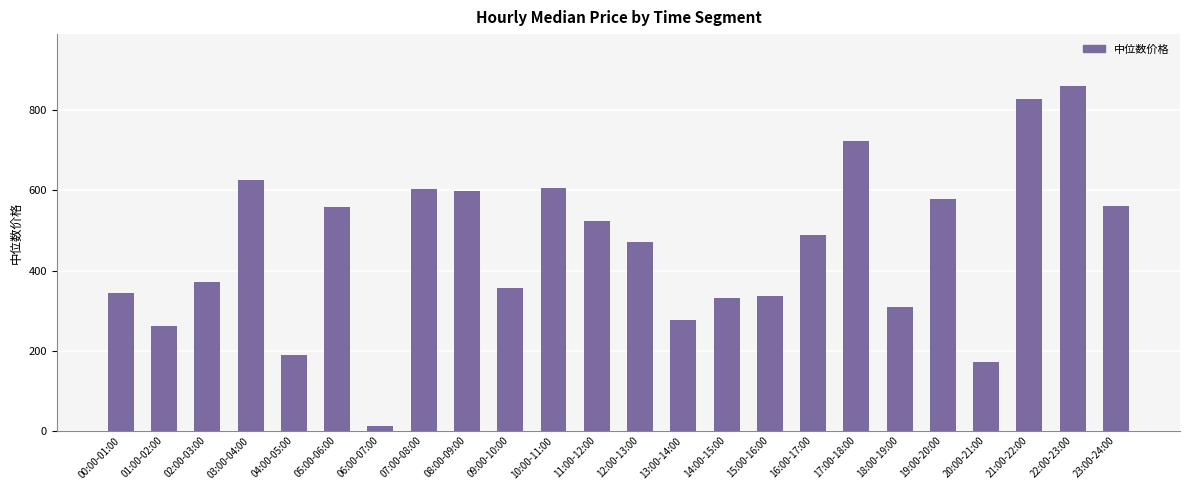

What is the label of the 3rd bar from the right?

21:00-22:00